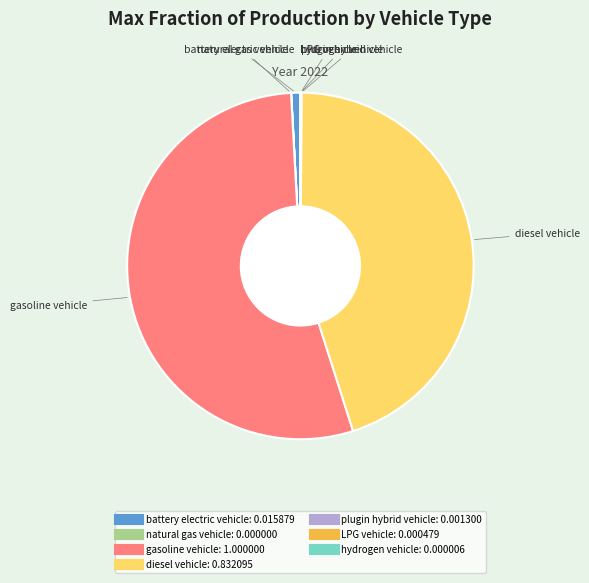

What is the largest slice in the pie chart?

gasoline vehicle